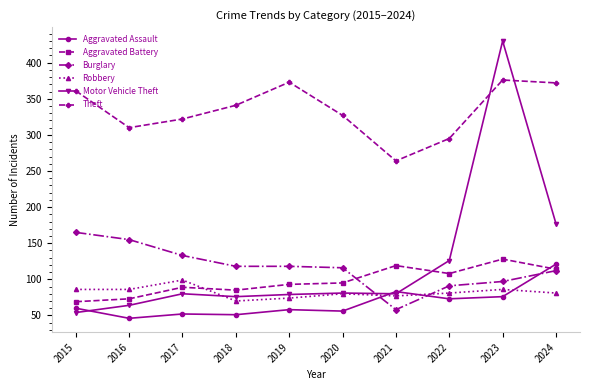

At which category is the sum across all series the highest?

2023